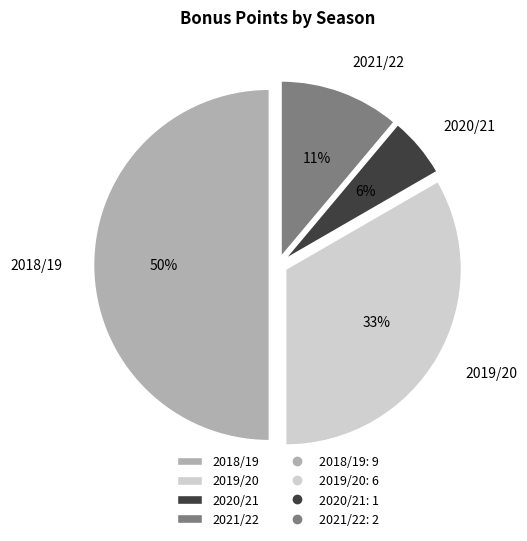

The 2019/20 slice represents 33% of the pie. True or false?

True